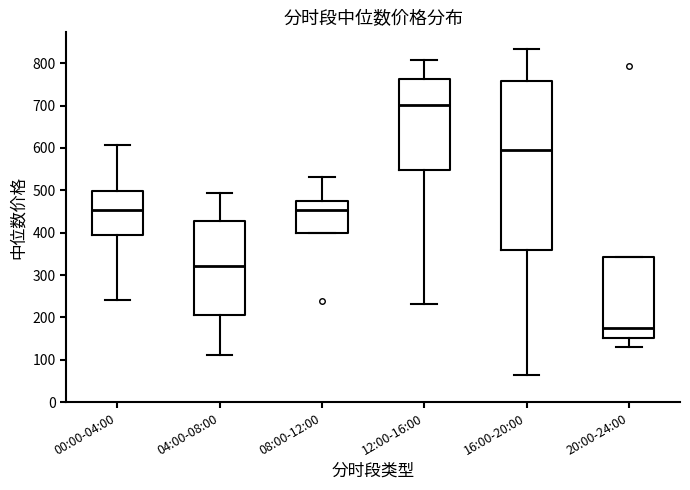

Reading left to right, read every box against the y-axis: the position of its median line, the range the box covers, and the ends of its whiskers. The values are not printed on the chart, so give them approximately, as read against the axis.

00:00-04:00: median 450, box 390 to 500, whiskers 240 to 610
04:00-08:00: median 320, box 210 to 430, whiskers 110 to 490
08:00-12:00: median 450, box 400 to 480, whiskers 400 to 530
12:00-16:00: median 700, box 550 to 760, whiskers 230 to 810
16:00-20:00: median 600, box 360 to 760, whiskers 60 to 830
20:00-24:00: median 180, box 150 to 340, whiskers 130 to 340